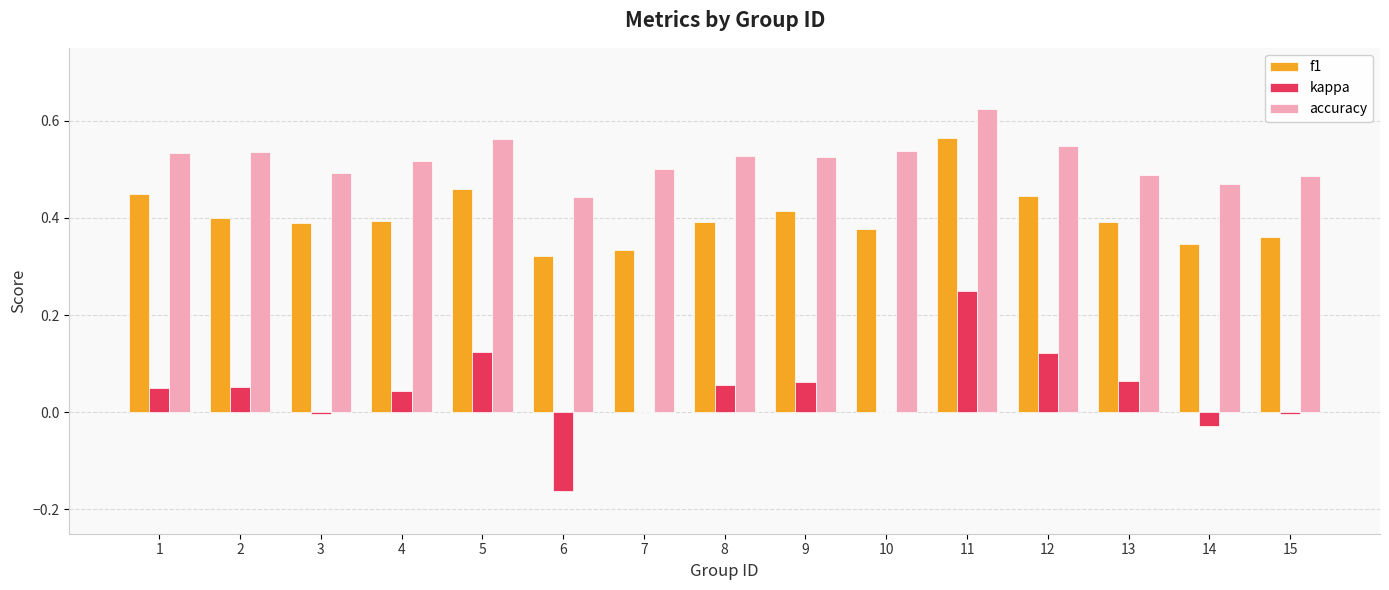

Is it true that kappa equals -0.1 at 6?

False